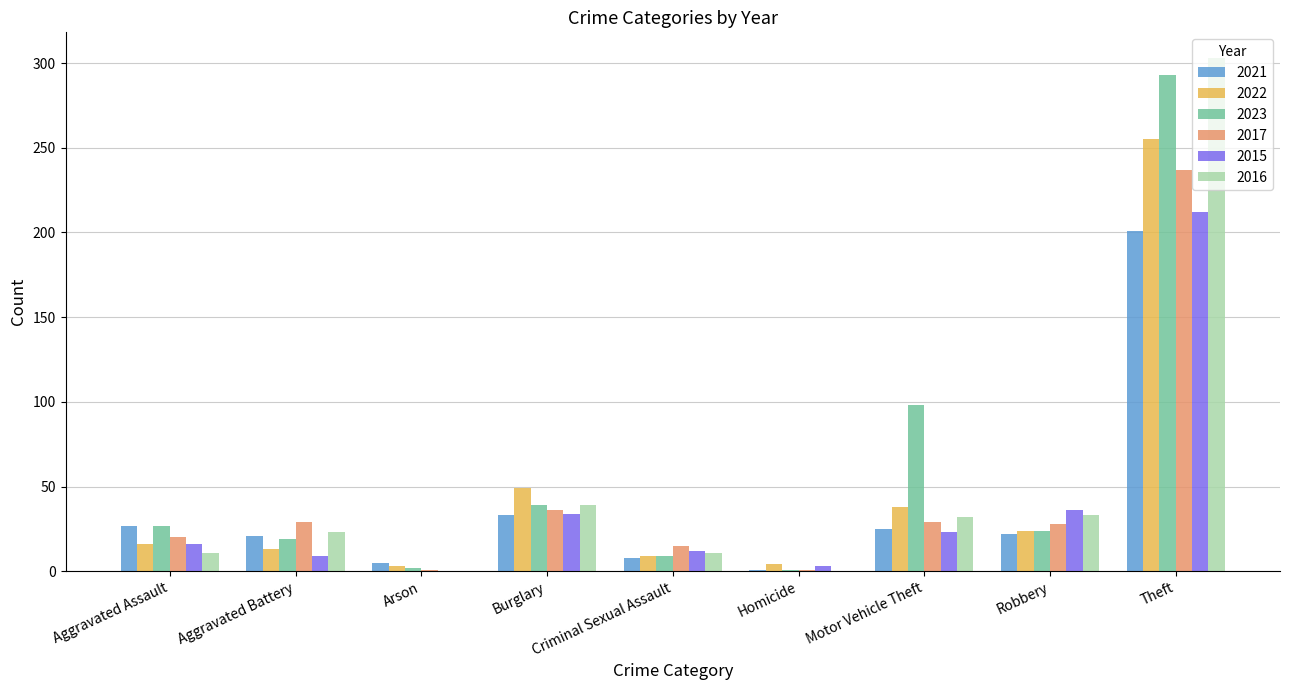

Is the value of 2023 at Arson greater than the value of 2015 at Robbery?

No